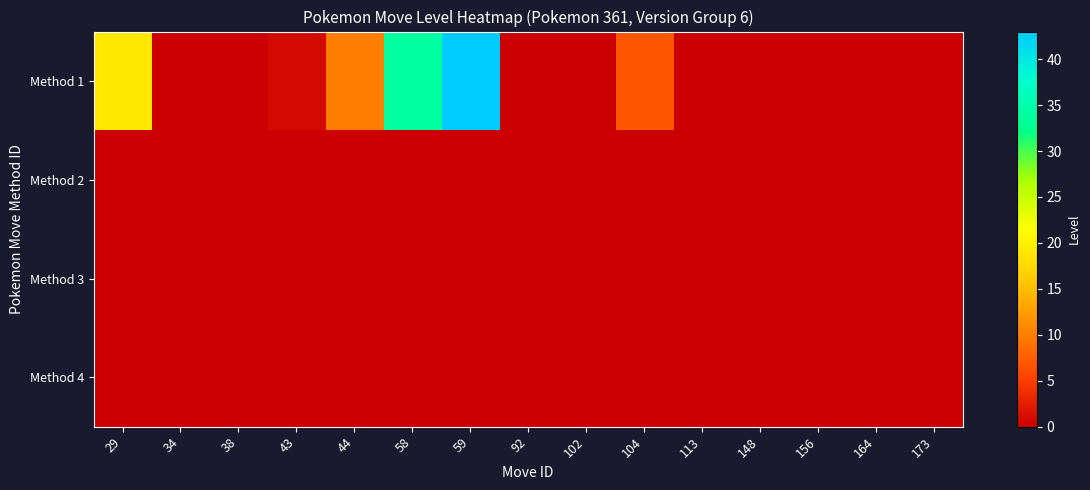

Which series has the widest spread of values?

Method 1